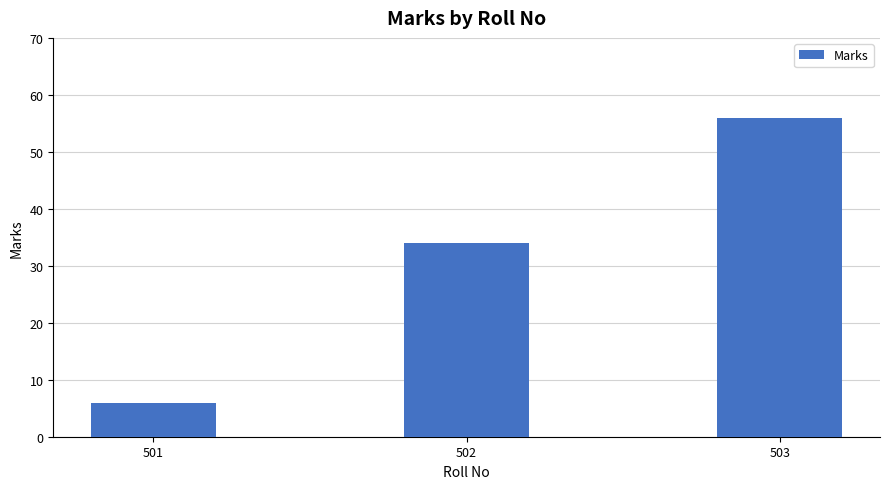

Reading left to right, transcribe all the data shown in this chart.

6	34	56